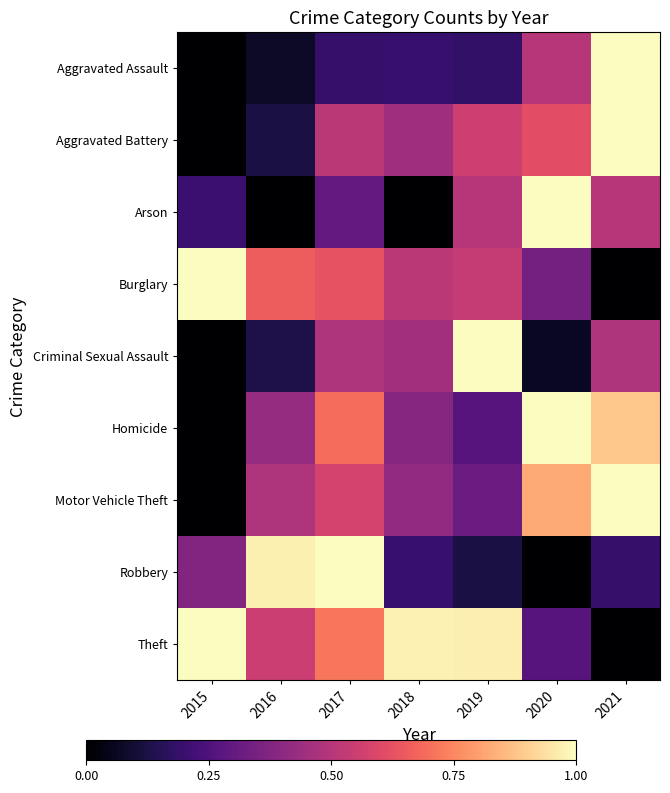

How many distinct data groups are displayed?

9